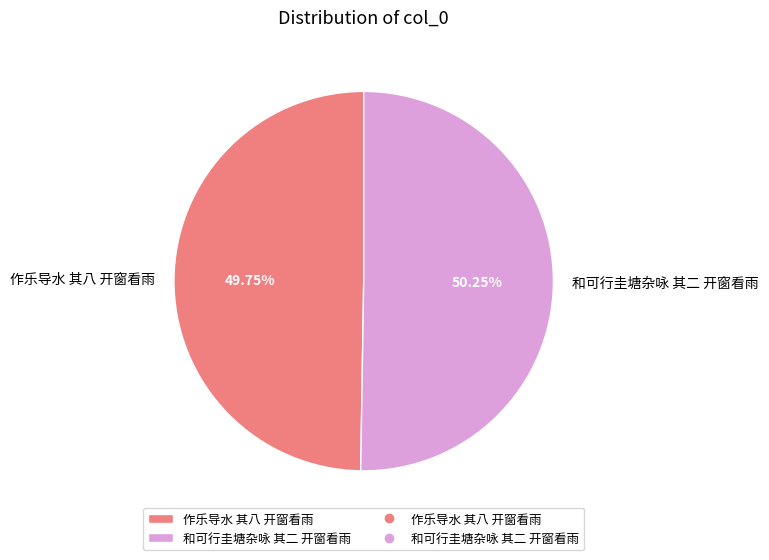

What is the smallest slice in the pie chart?

作乐导水 其八 开窗看雨